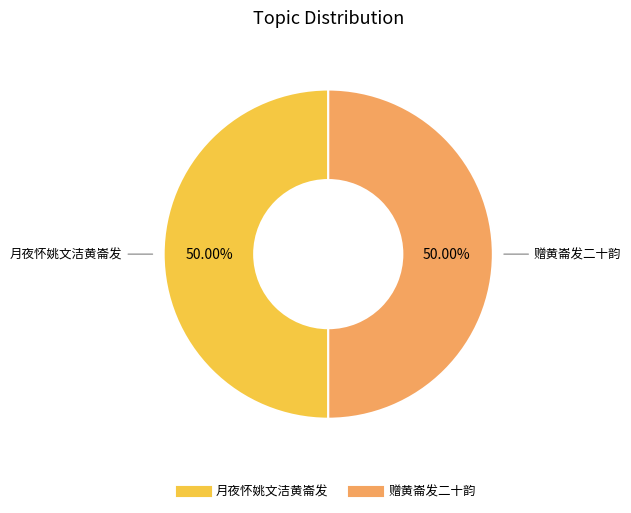

To the nearest percent, what is the average slice percentage?

50%